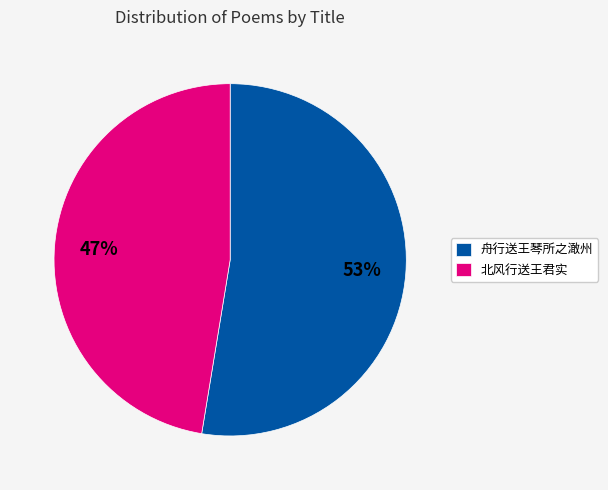

Do 北风行送王君实 and 舟行送王琴所之澉州 together represent more than half of the pie?

Yes